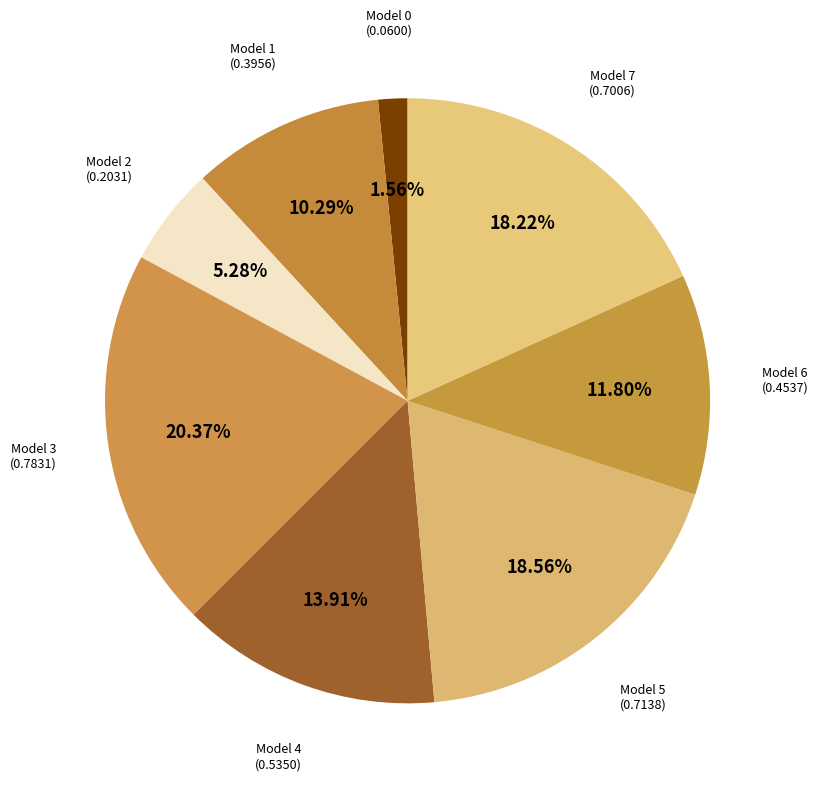

Rank the categories by value from highest to lowest.

3, 5, 7, 4, 6, 1, 2, 0